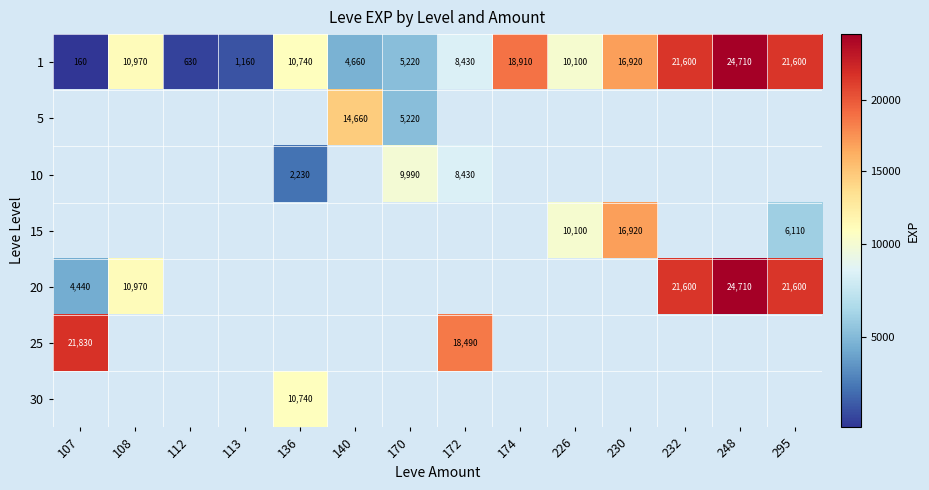

What is the average value of the 1 series?

11129